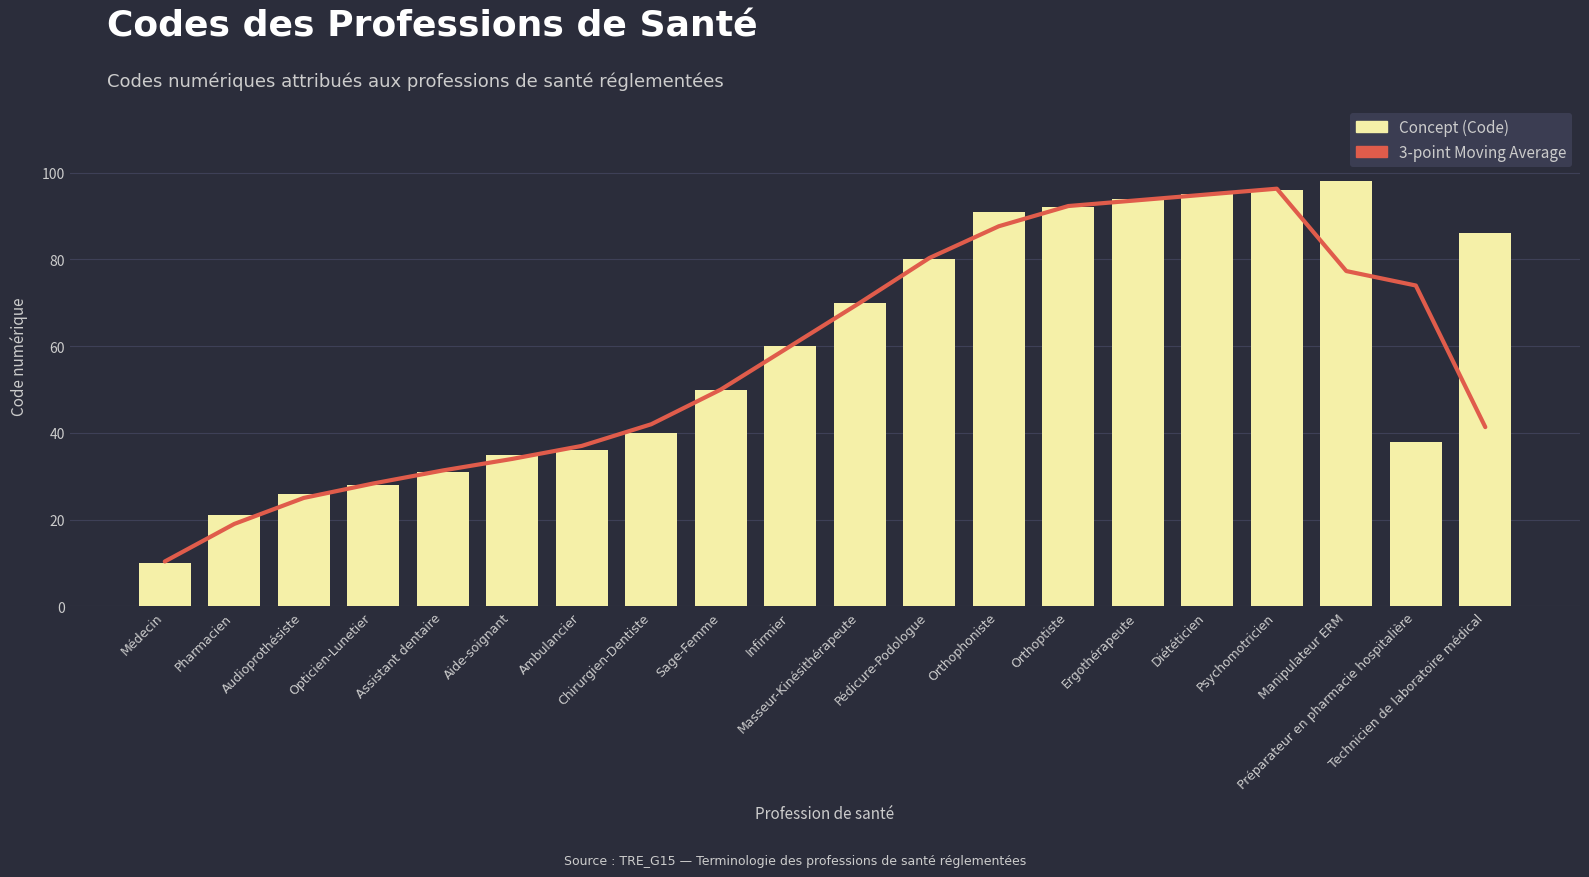

Reading left to right, extract all data points from this chart.

3-point Moving Average: Médecin=10.3	Pharmacien=19.0	Audioprothésiste=25.0	Opticien-Lunetier=28.3	Assistant dentaire=31.3	Aide-soignant=34.0	Ambulancier=37.0	Chirurgien-Dentiste=42.0	Sage-Femme=50.0	Infirmier=60.0	Masseur-Kinésithérapeute=70.0	Pédicure-Podologue=80.3	Orthophoniste=87.7	Orthoptiste=92.3	Ergothérapeute=93.7	Diététicien=95.0	Psychomotricien=96.3	Manipulateur ERM=77.3	Préparateur en pharmacie hospitalière=74.0	Technicien de laboratoire médical=41.3
Concept (Code): Médecin=10.0	Pharmacien=21.0	Audioprothésiste=26.0	Opticien-Lunetier=28.0	Assistant dentaire=31.0	Aide-soignant=35.0	Ambulancier=36.0	Chirurgien-Dentiste=40.0	Sage-Femme=50.0	Infirmier=60.0	Masseur-Kinésithérapeute=70.0	Pédicure-Podologue=80.0	Orthophoniste=91.0	Orthoptiste=92.0	Ergothérapeute=94.0	Diététicien=95.0	Psychomotricien=96.0	Manipulateur ERM=98.0	Préparateur en pharmacie hospitalière=38.0	Technicien de laboratoire médical=86.0